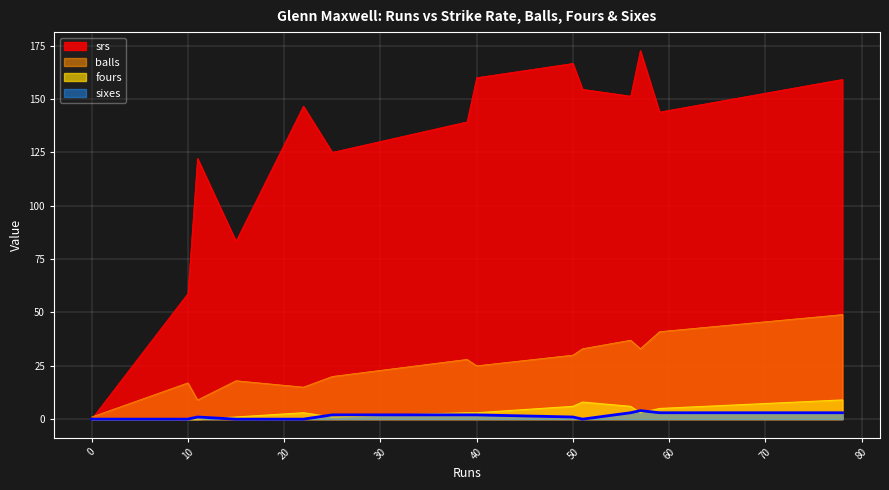

True or false: fours and balls cross at least once.

False